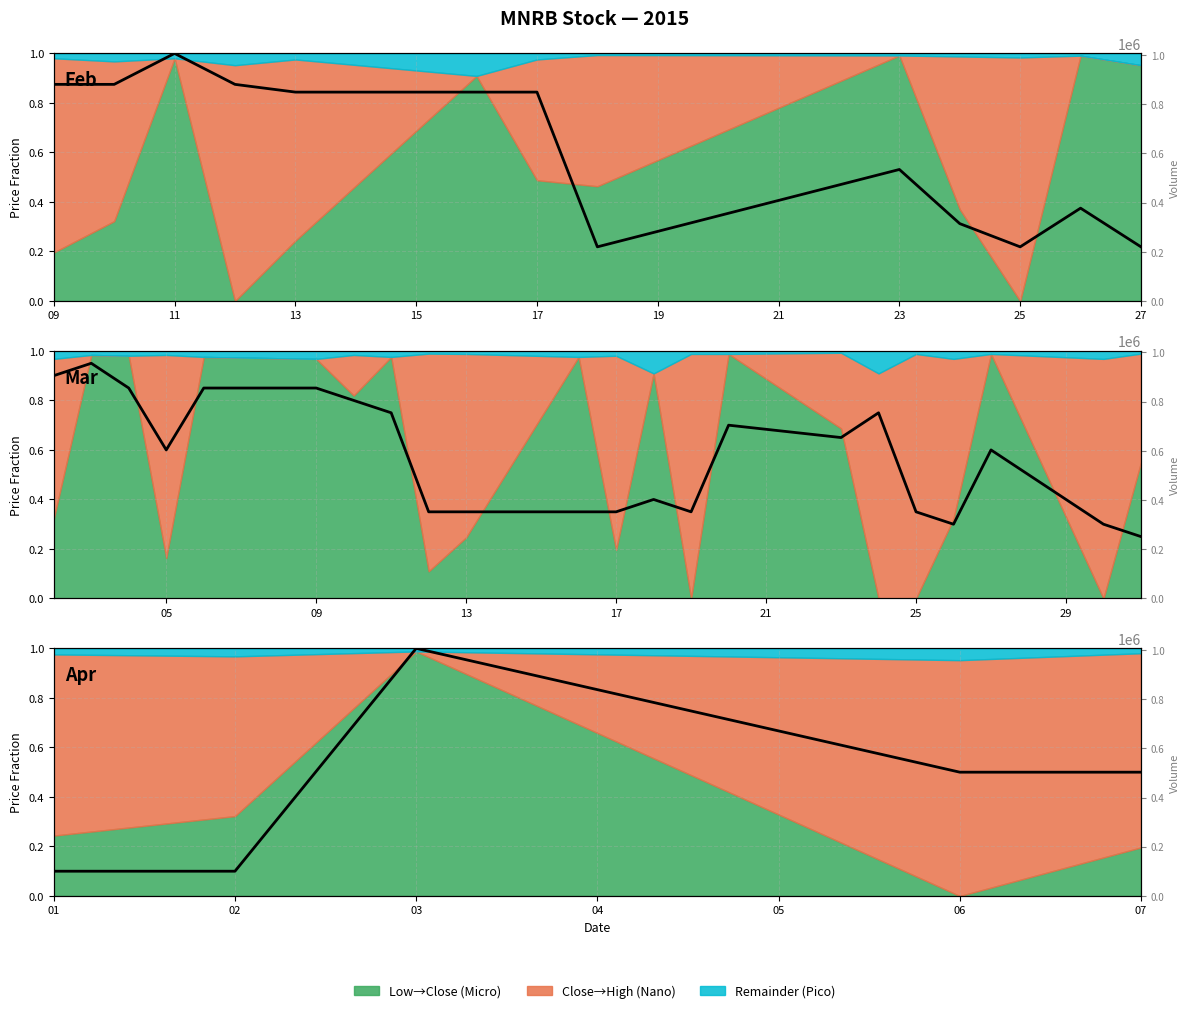

How many lines are shown in the chart?

1